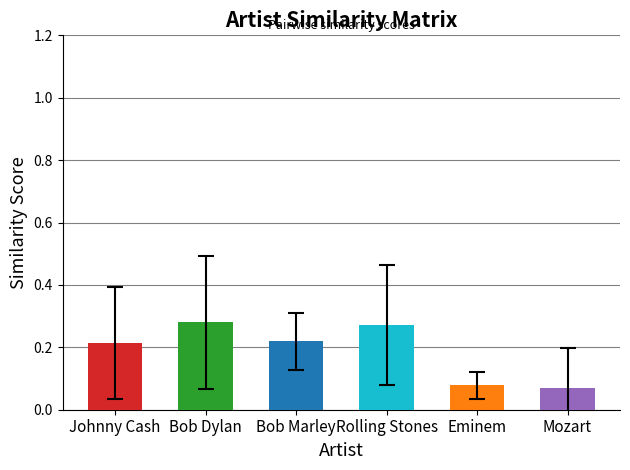

The value of Bob Marley at Rolling Stones is 0.5. True or false?

False